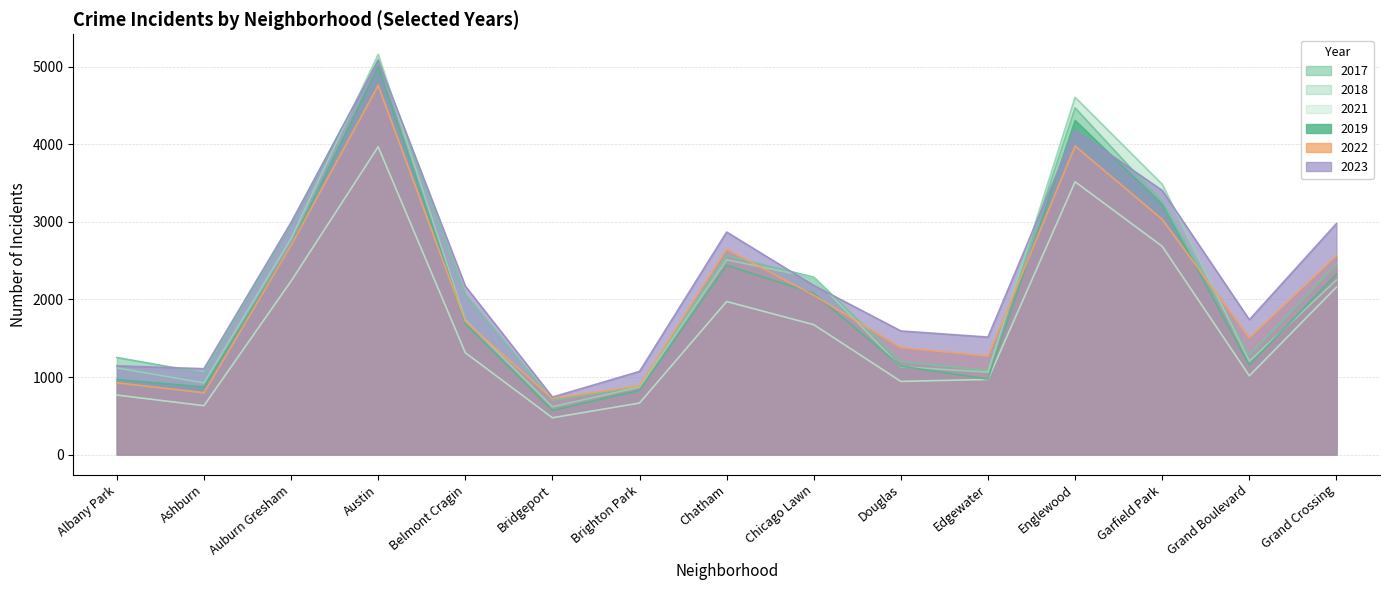

Between Grand Boulevard and Belmont Cragin, which is larger?

Belmont Cragin